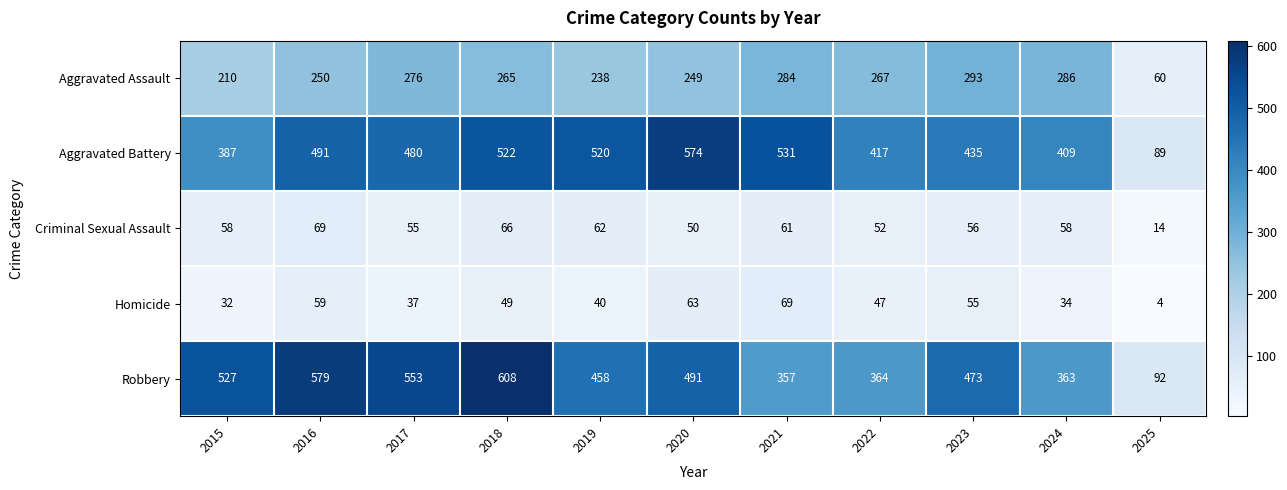

List the labels in order of Homicide value, smallest first.

2025, 2015, 2024, 2017, 2019, 2022, 2018, 2023, 2016, 2020, 2021